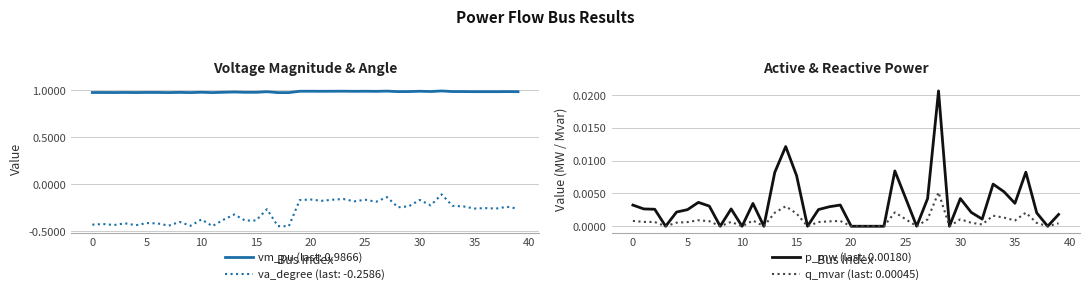

At which category is the sum across all series the highest?

32